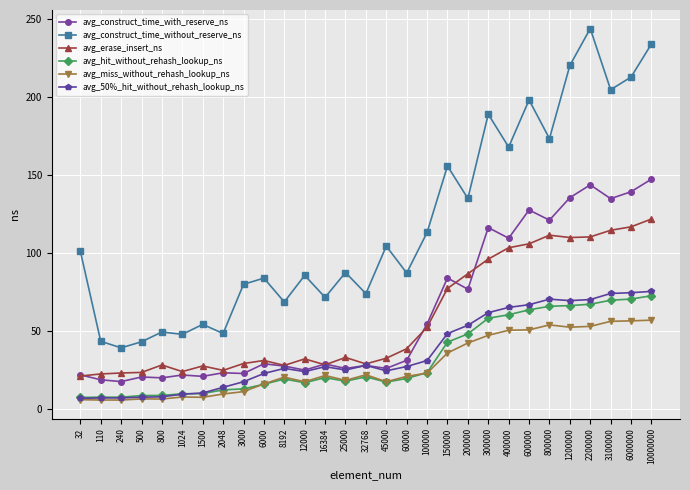

What is the total value across all series at 45000?

221.4